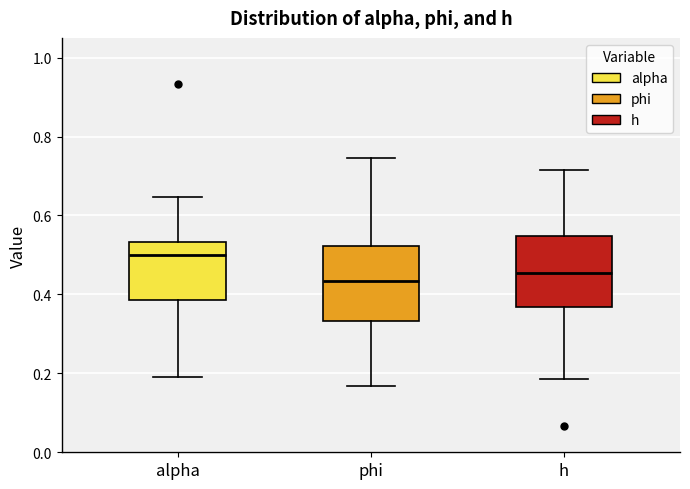

Where is the lower edge of the box for h on the y-axis? The values are not printed on the chart, so give them approximately, as read against the axis.

0.36